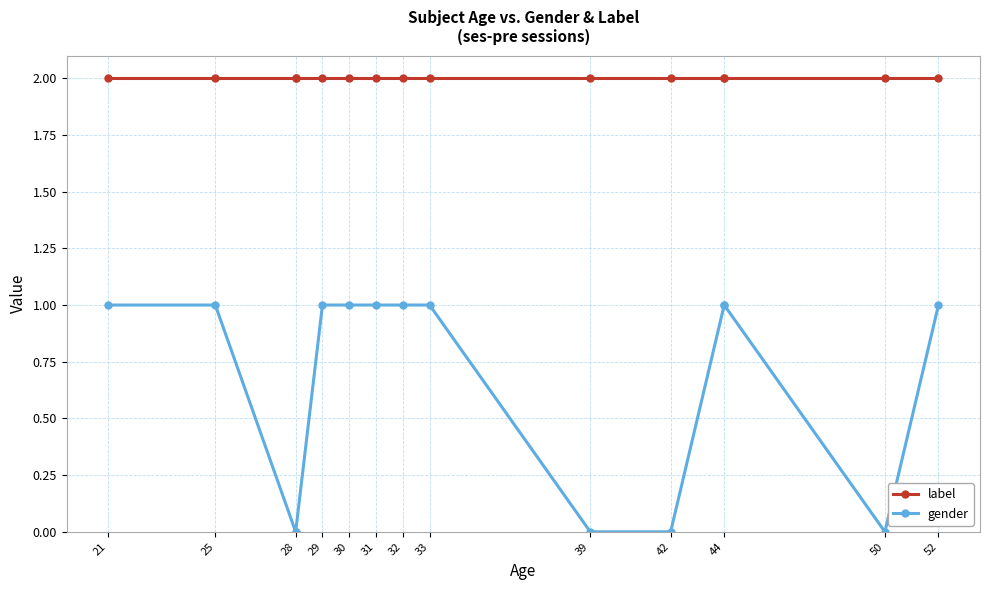

Which label corresponds to the largest value in the chart?

21